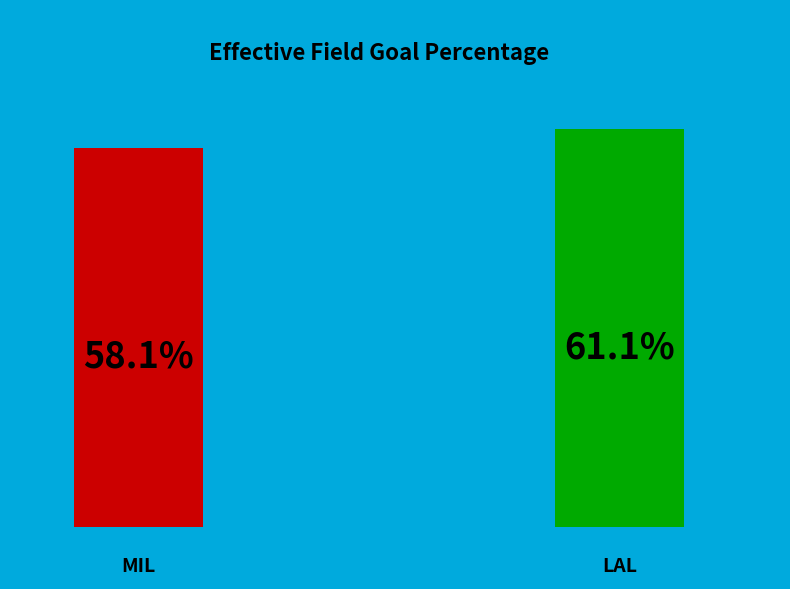

Does any single category account for the majority?

Yes